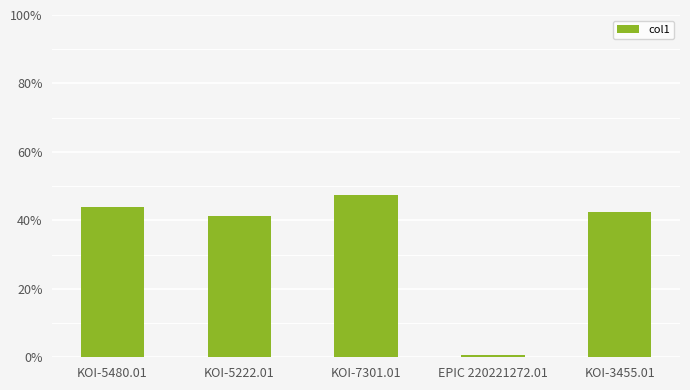

What is the change in value from KOI-5480.01 to EPIC 220221272.01?

-43.2